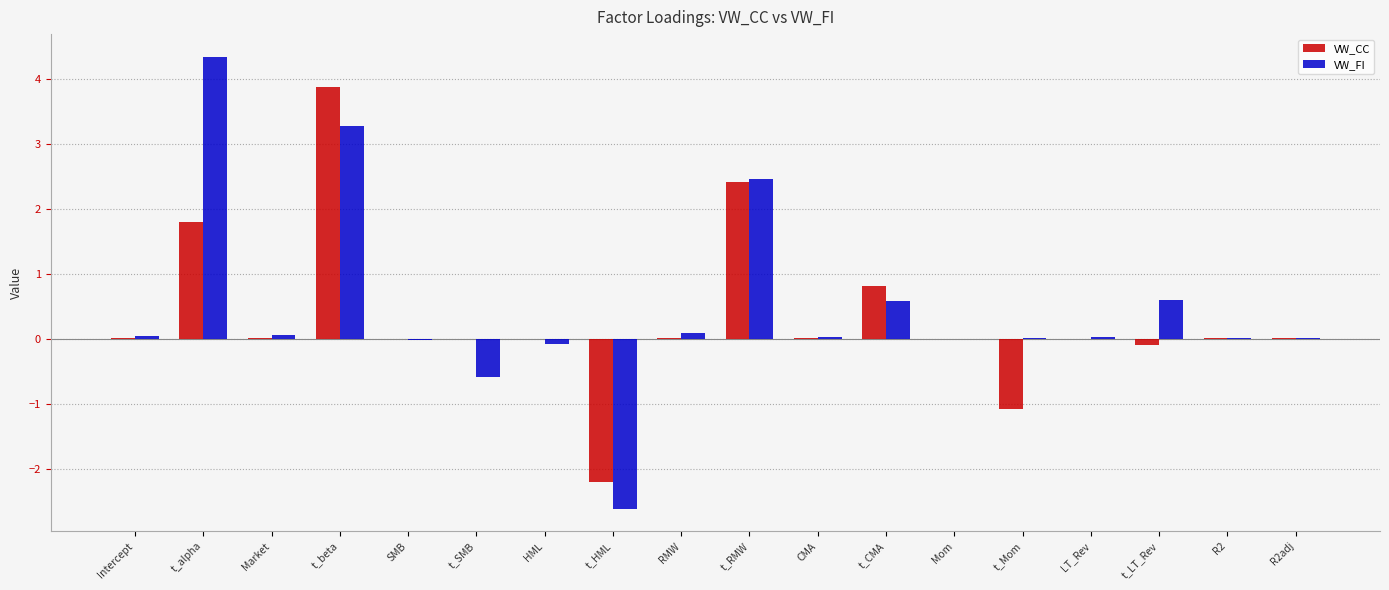

Is the value of VW_CC at t_alpha greater than the value of VW_FI at t_beta?

No